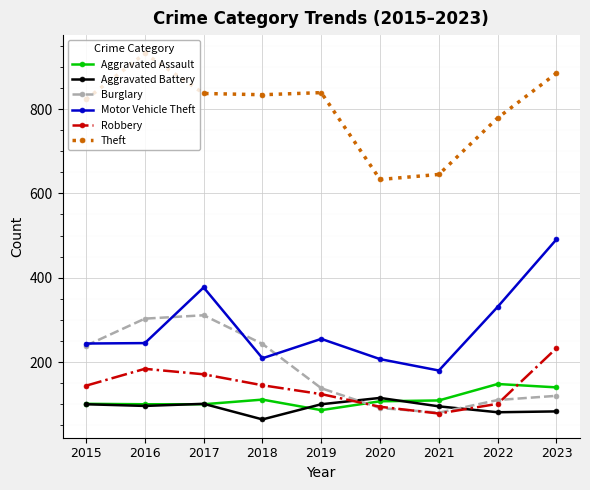

How many distinct data groups are displayed?

6